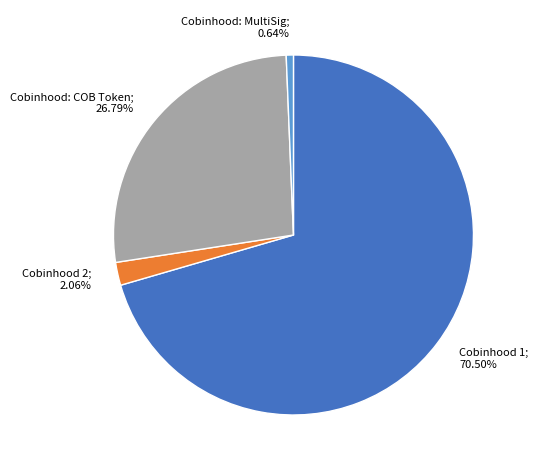

Does any single category account for the majority?

Yes